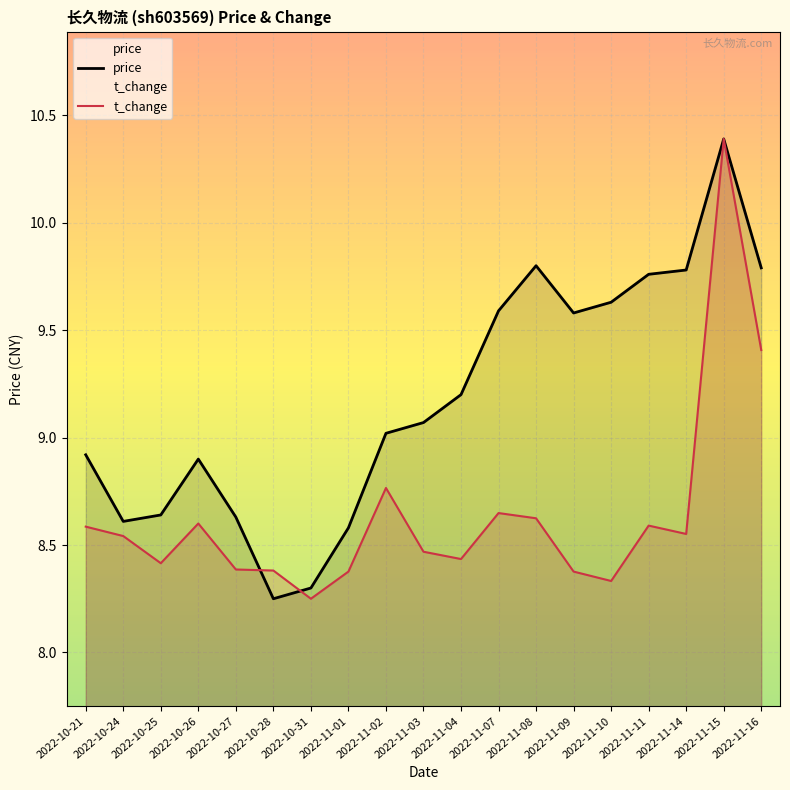

In t_change, how many points are higher than both neighbors (excluding endpoints)?

5